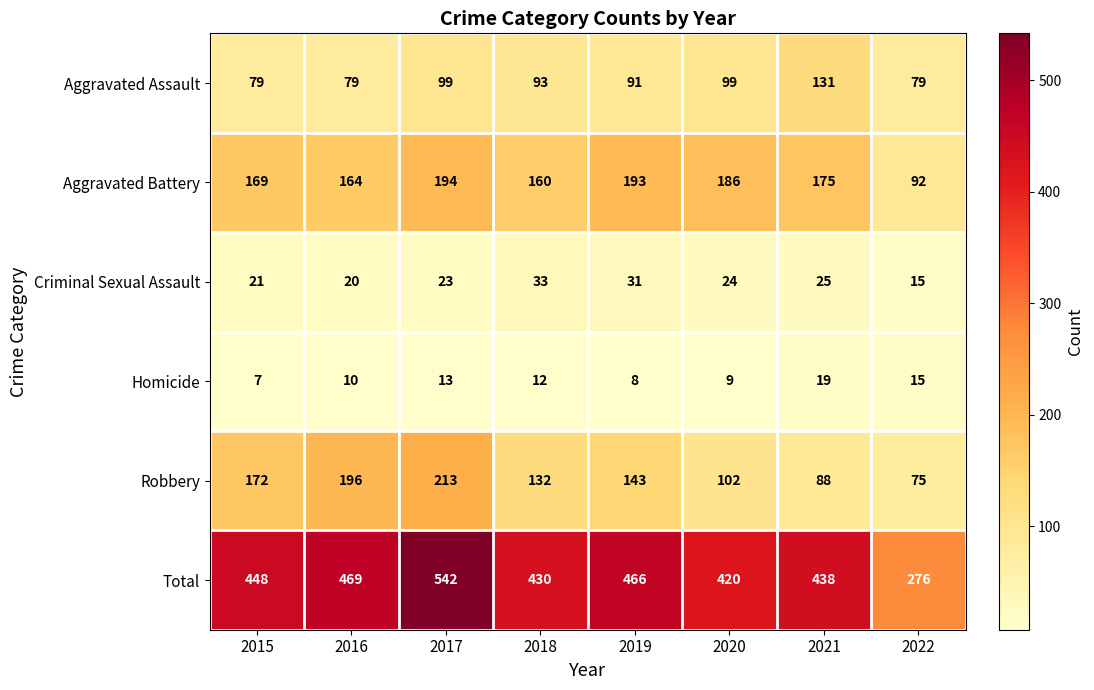

Where does the Robbery series first go above 143?

2015